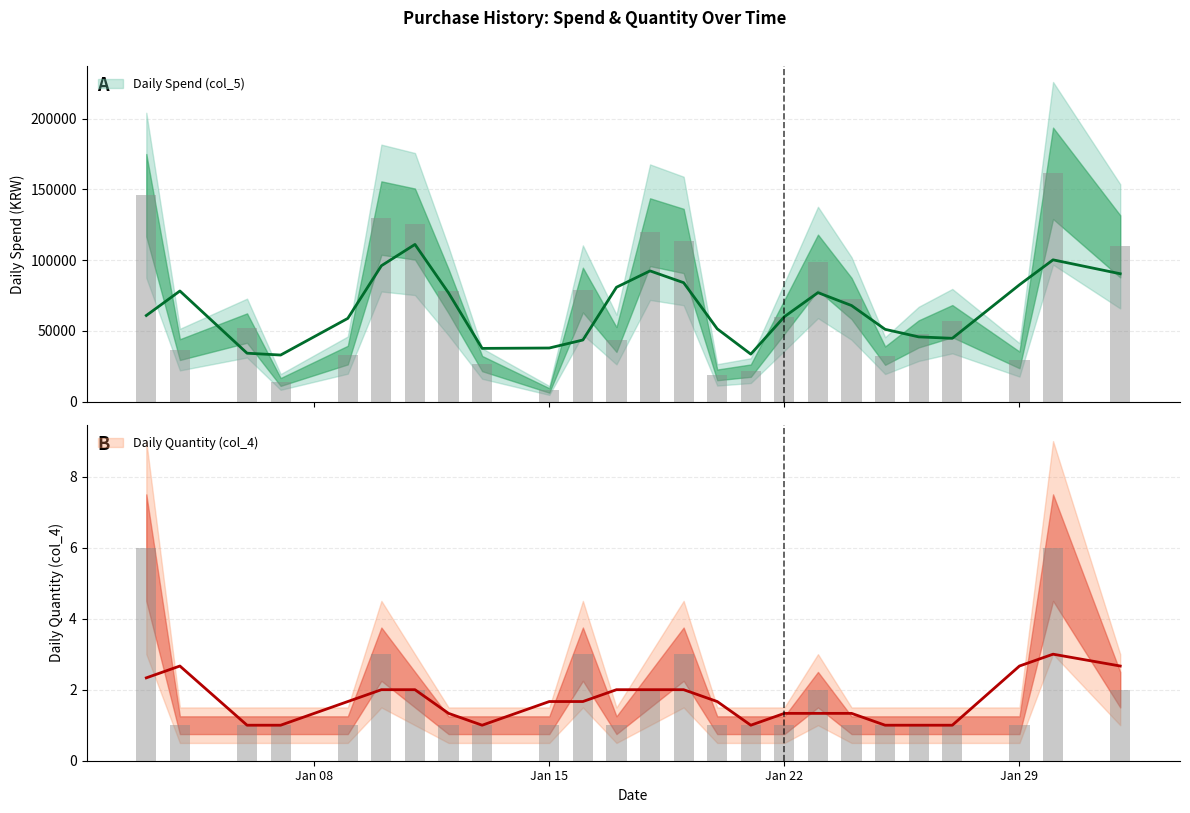

Reading left to right, transcribe all the data shown in this chart.

Daily Spend (col_5): 145900	36780	52000	13900	32900	129790	125560	78100	26900	7900	78900	43900	119800	113600	18900	21900	59900	98400	72900	32500	47900	56900	29500	161440	109800
Daily Quantity (col_4): 6	1	1	1	1	3	2	1	1	1	3	1	2	3	1	1	1	2	1	1	1	1	1	6	2